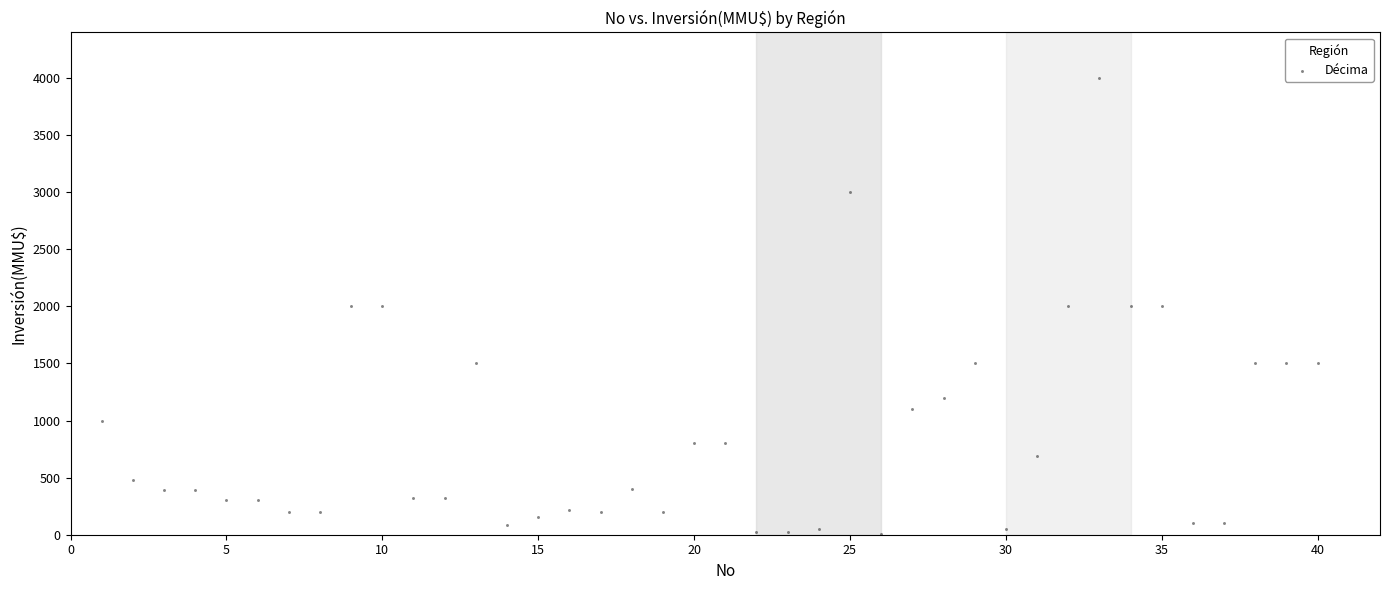

What is the range of X values (max minus min)?

39